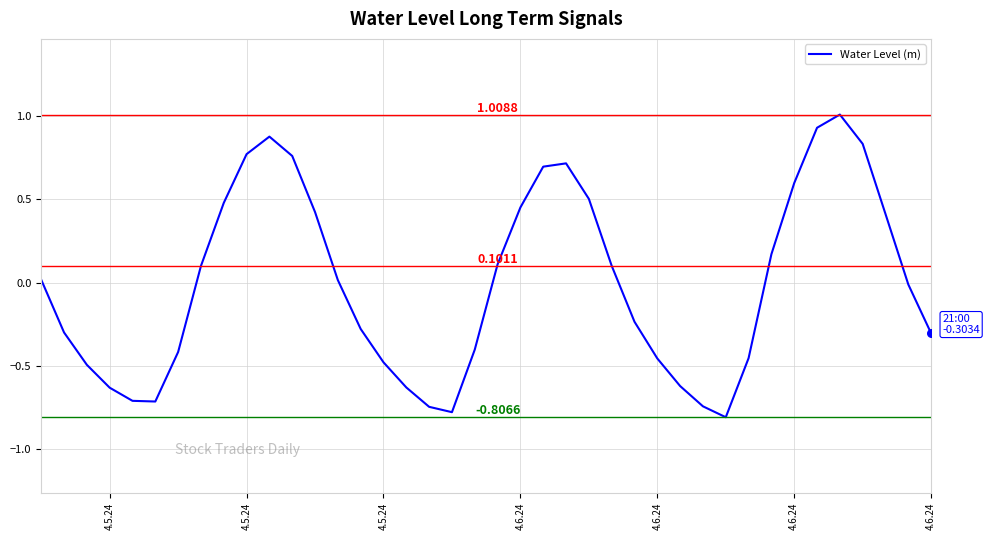

What is the minimum value shown in the chart?

-0.8